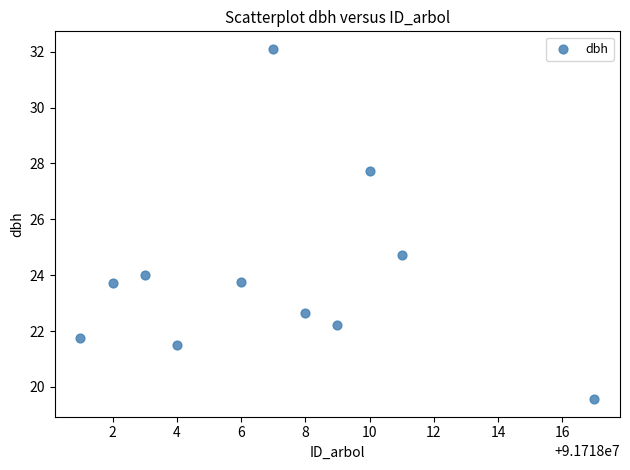

What is the range of Y values (max minus min)?

12.5